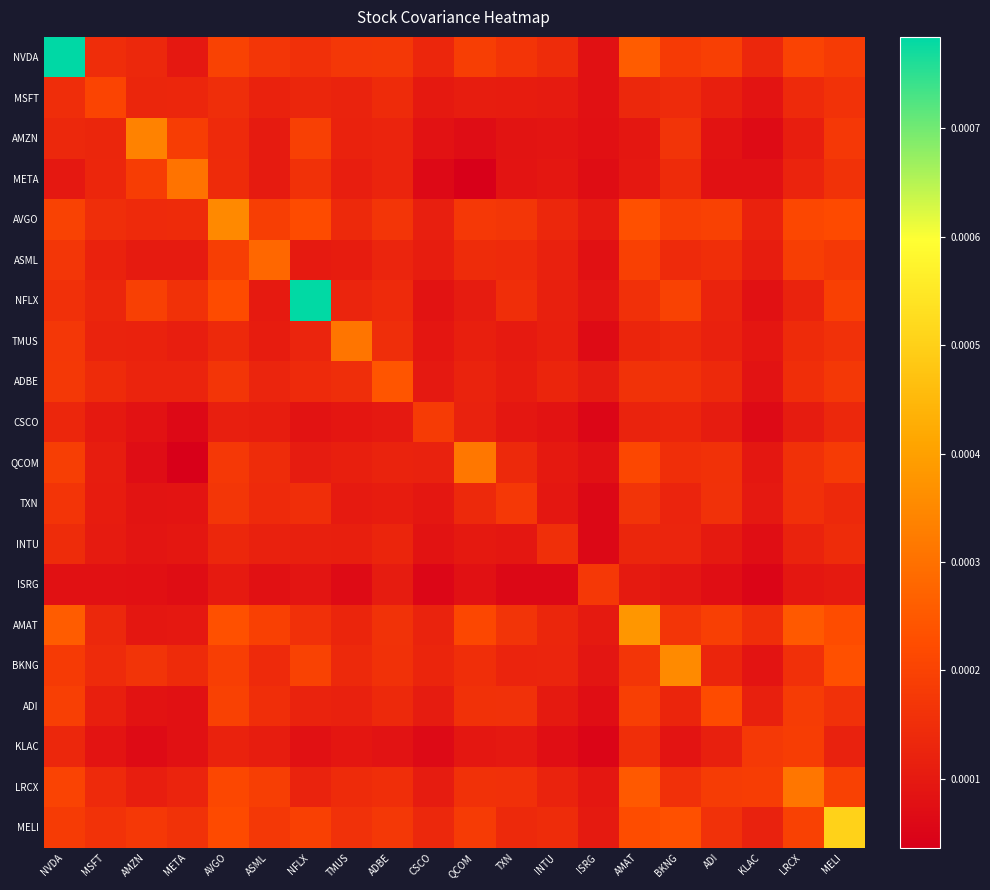

How many distinct data groups are displayed?

20